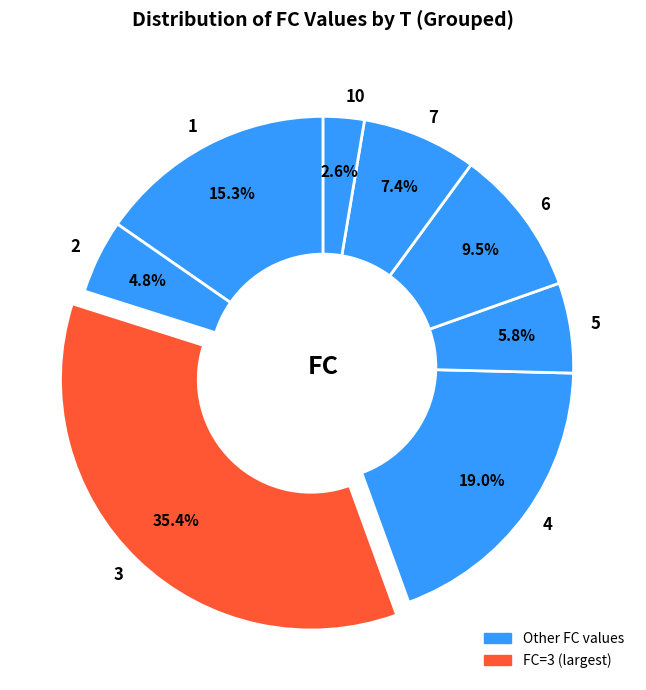

Between 4 and 10, which is larger?

4